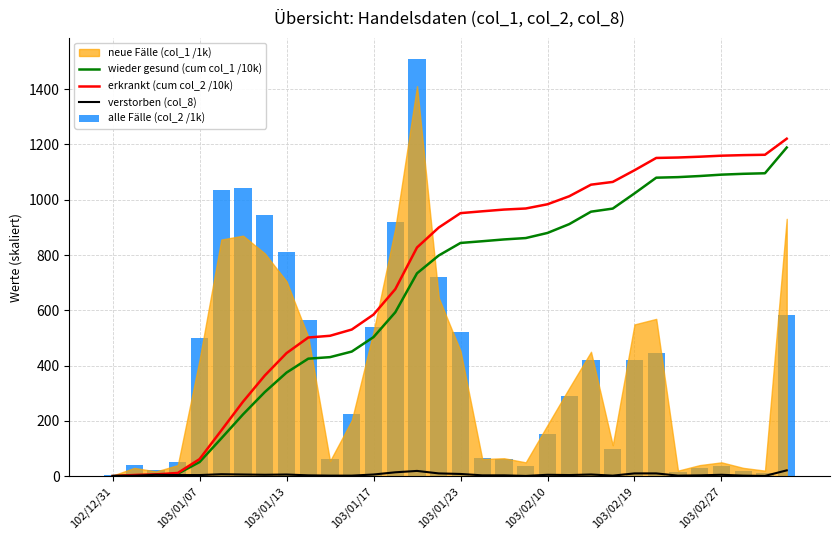

What is the average value of the erkrankt (cum col_2 /10k) series?

721.4